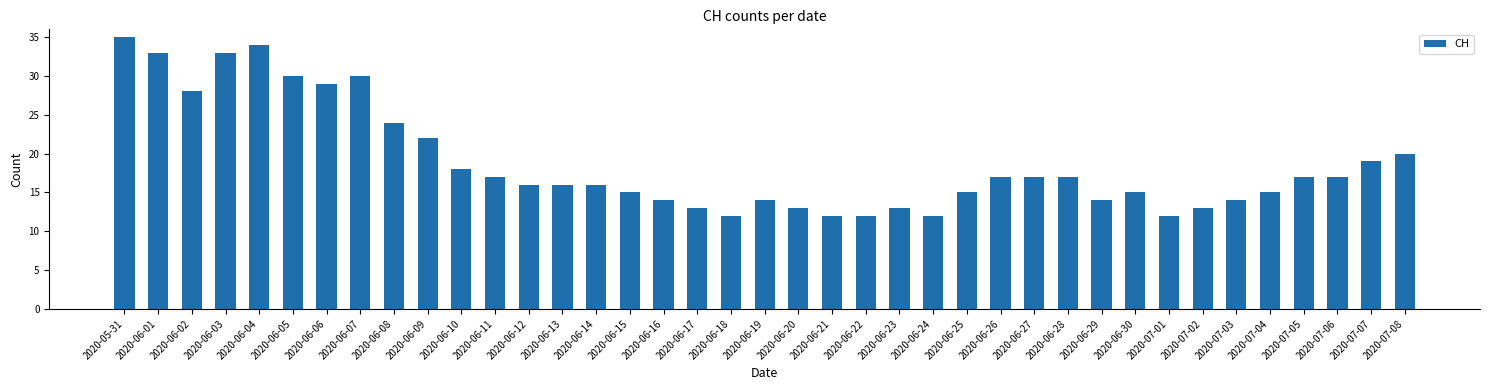

Reading left to right, list all the values displayed in this chart.

2020-05-31=35	2020-06-01=33	2020-06-02=28	2020-06-03=33	2020-06-04=34	2020-06-05=30	2020-06-06=29	2020-06-07=30	2020-06-08=24	2020-06-09=22	2020-06-10=18	2020-06-11=17	2020-06-12=16	2020-06-13=16	2020-06-14=16	2020-06-15=15	2020-06-16=14	2020-06-17=13	2020-06-18=12	2020-06-19=14	2020-06-20=13	2020-06-21=12	2020-06-22=12	2020-06-23=13	2020-06-24=12	2020-06-25=15	2020-06-26=17	2020-06-27=17	2020-06-28=17	2020-06-29=14	2020-06-30=15	2020-07-01=12	2020-07-02=13	2020-07-03=14	2020-07-04=15	2020-07-05=17	2020-07-06=17	2020-07-07=19	2020-07-08=20